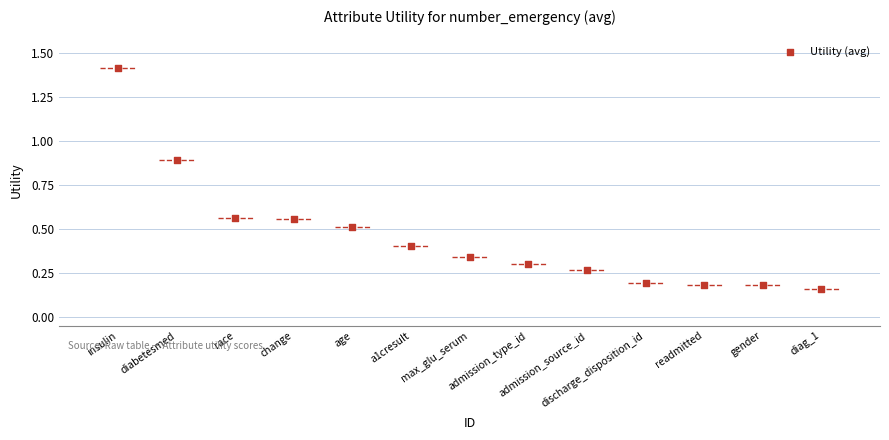

What is the range of Y values (max minus min)?

1.3